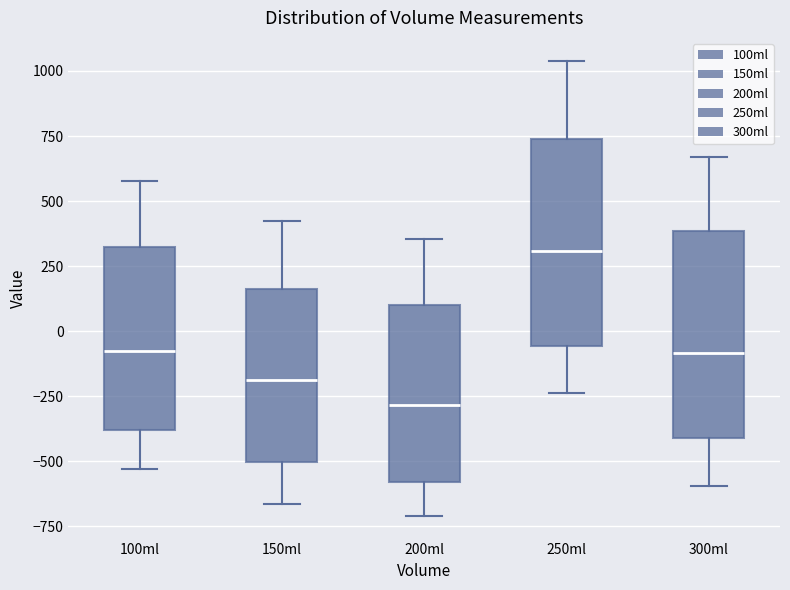

Where does the median line of the box for 250ml sit on the y-axis? The values are not printed on the chart, so give them approximately, as read against the axis.

300